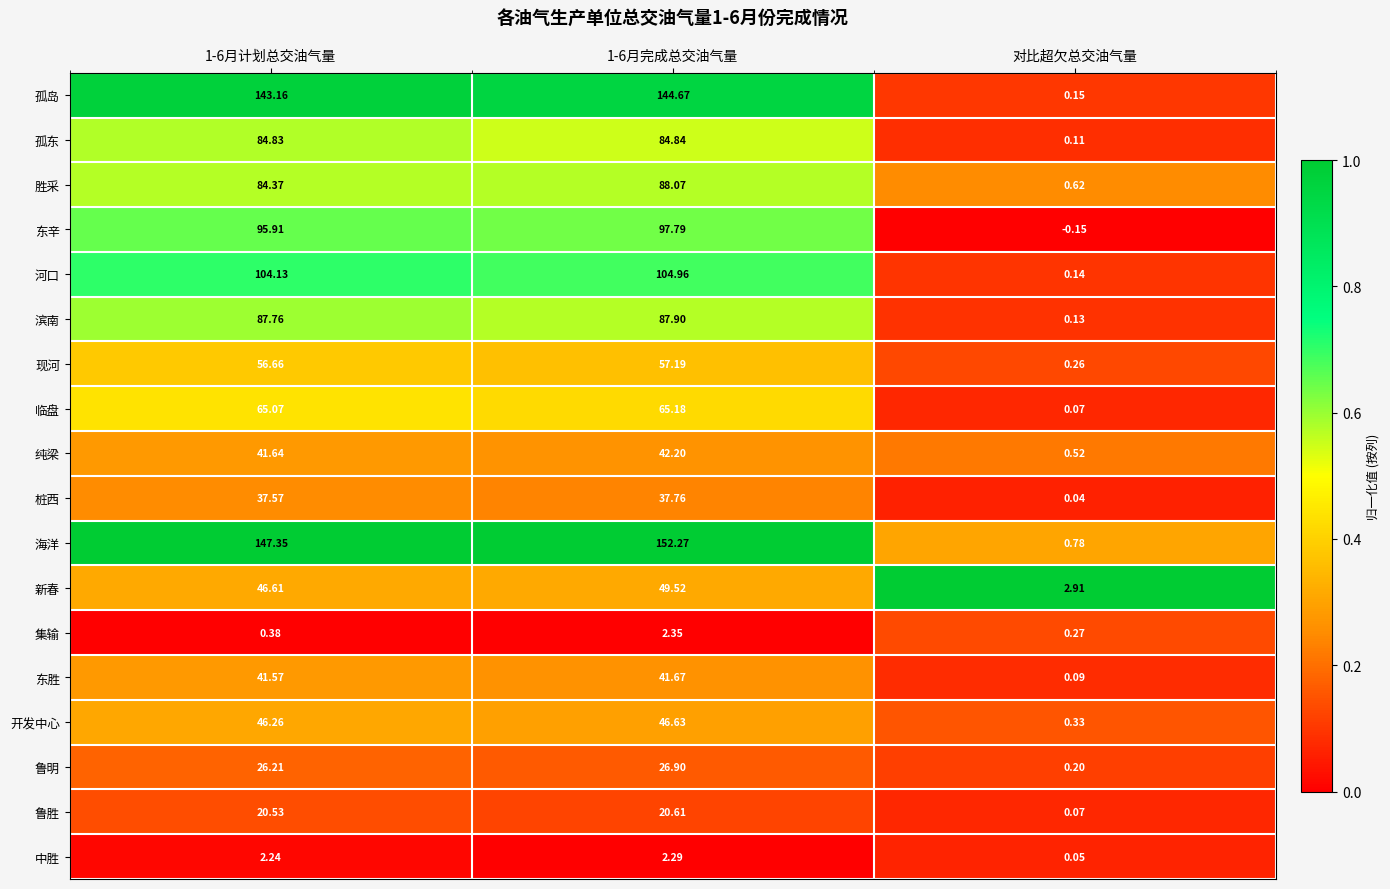

At which label is 开发中心 closest to 23?

对比超欠总交油气量